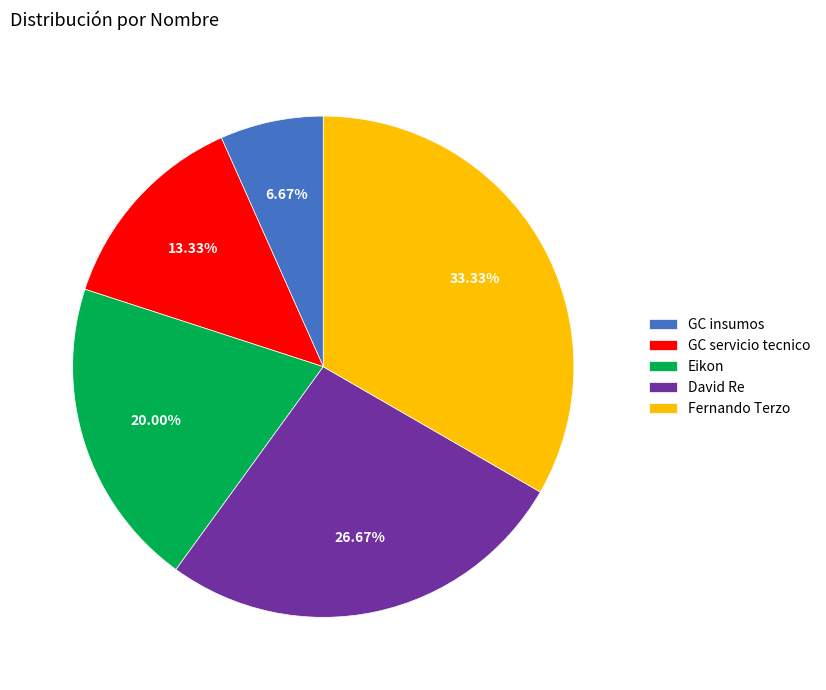

To the nearest percent, what portion does Eikon represent?

20%